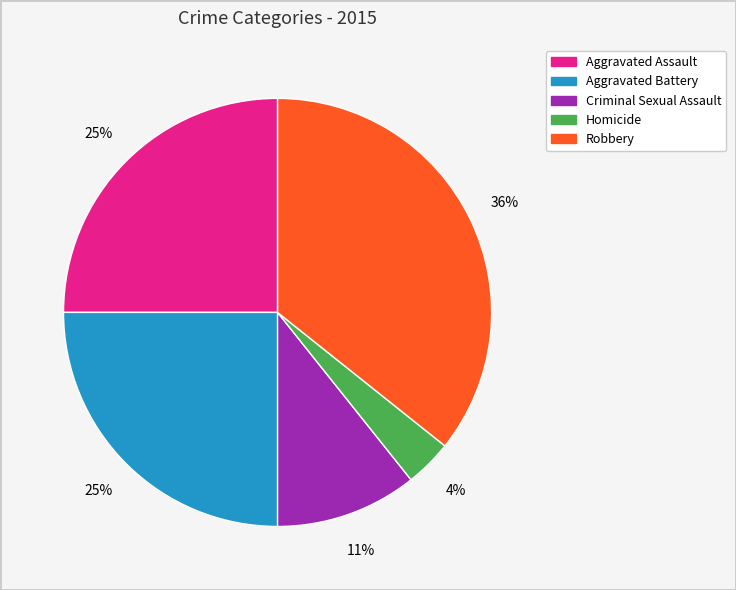

Is the sum of Robbery and Criminal Sexual Assault greater than half?

No